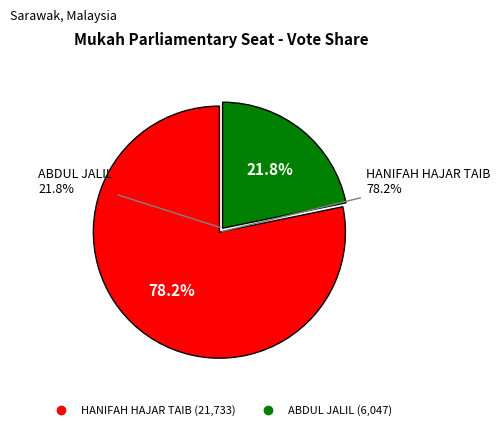

Does HANIFAH HAJAR TAIB represent more than half of the total?

Yes